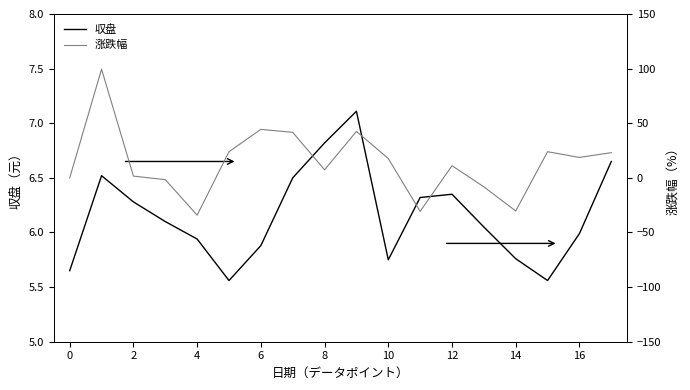

What is the difference between the second highest and second lowest values in the 涨跌幅 series?

75.1